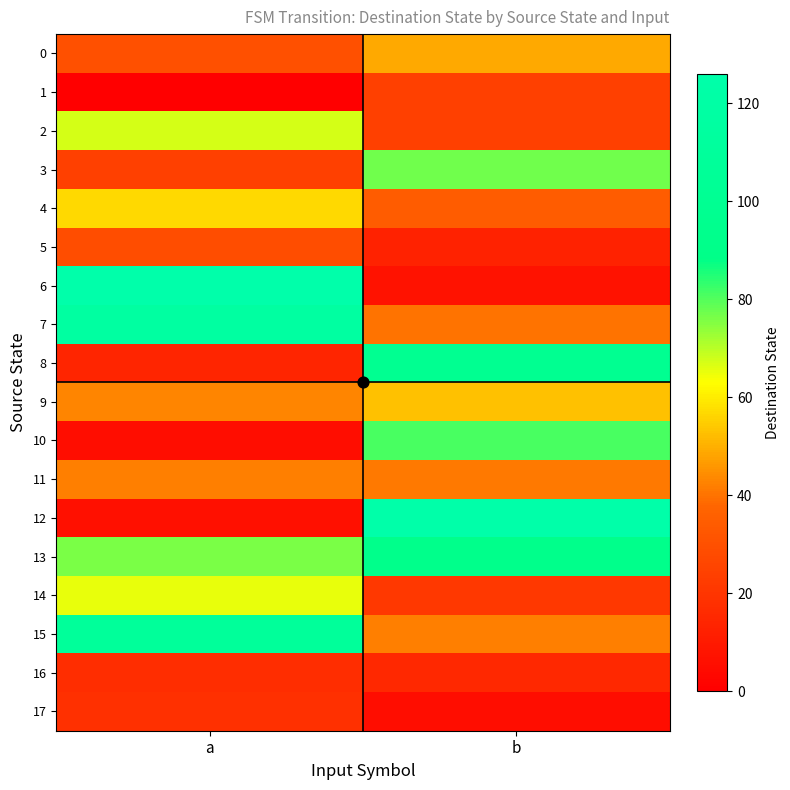

At which category does the chart reach its minimum across all series?

a